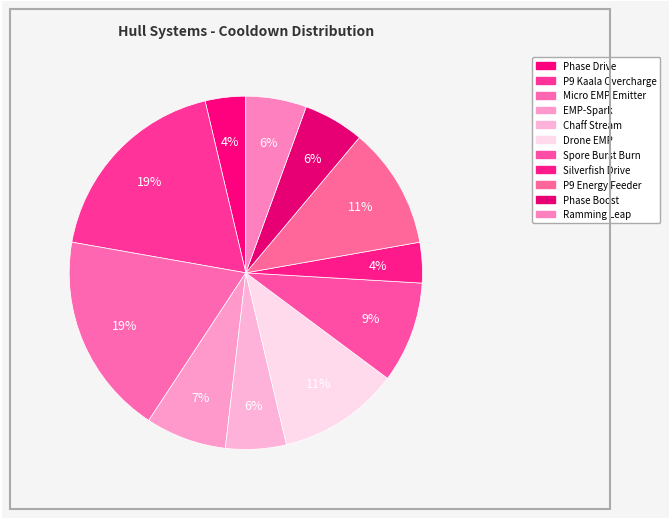

How many segments does this pie chart have?

11